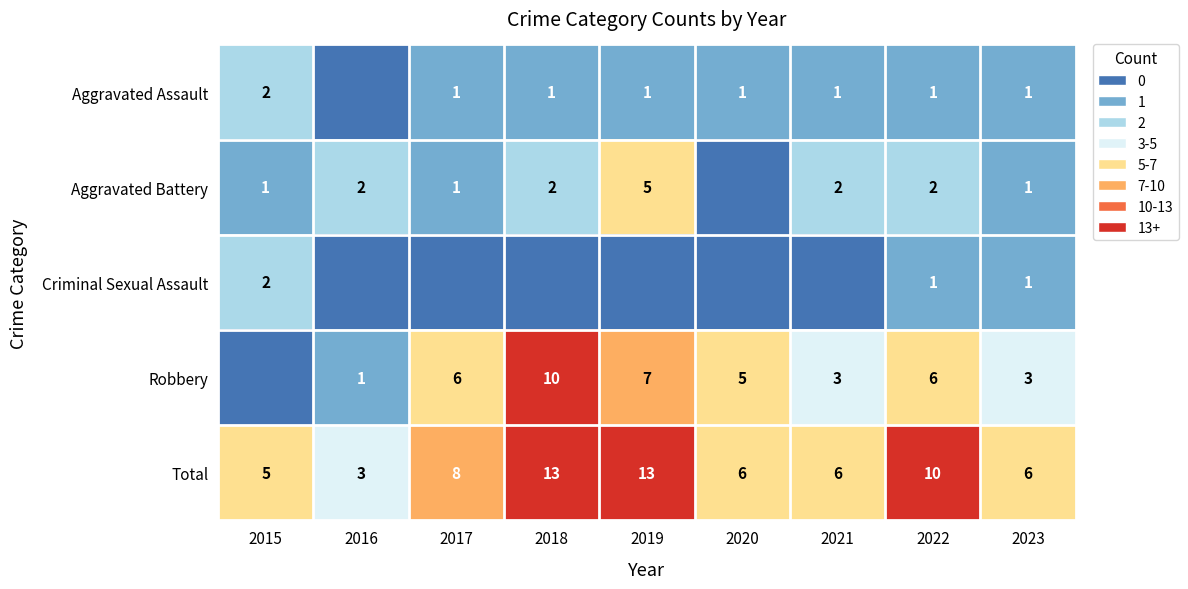

What is the difference between the maximum and minimum values in the Total series?

10